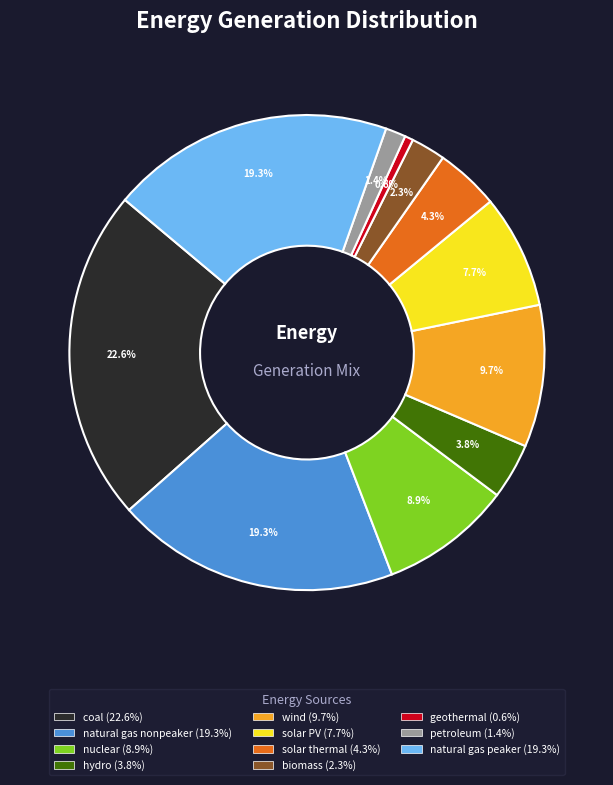

To the nearest percent, what is the average slice percentage?

9%